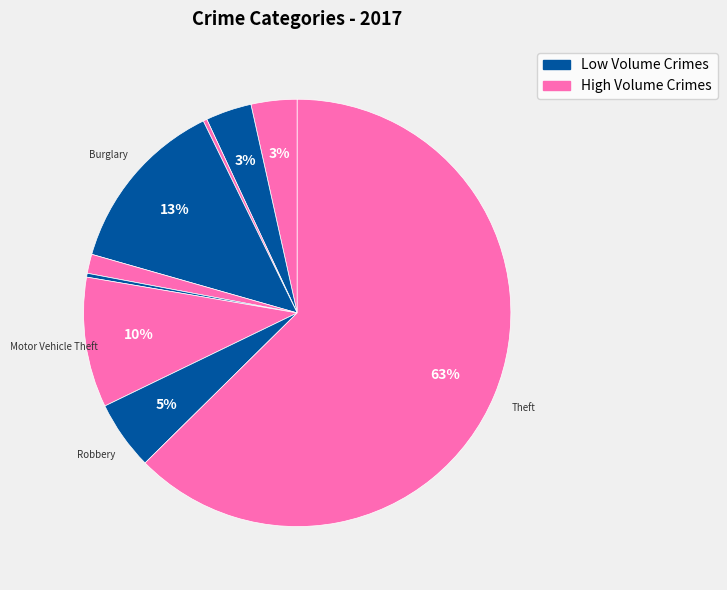

Count the number of slices in the pie.

9